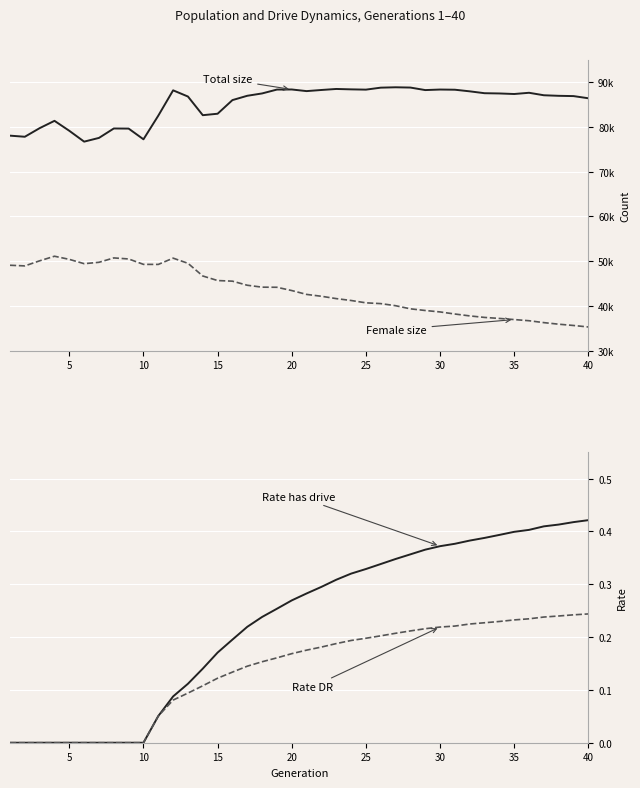

What is the difference between the second highest and minimum values in the Rate DR series?

0.2